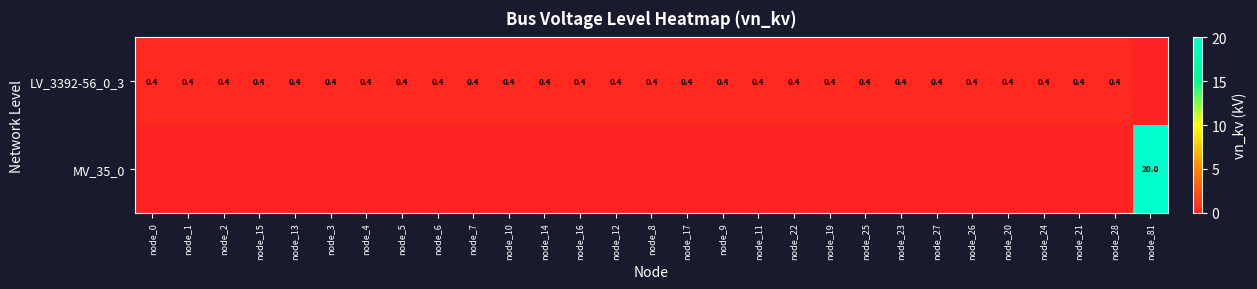

True or false: LV_3392-56_0_3 has a value of 0.4 at node_23.

True